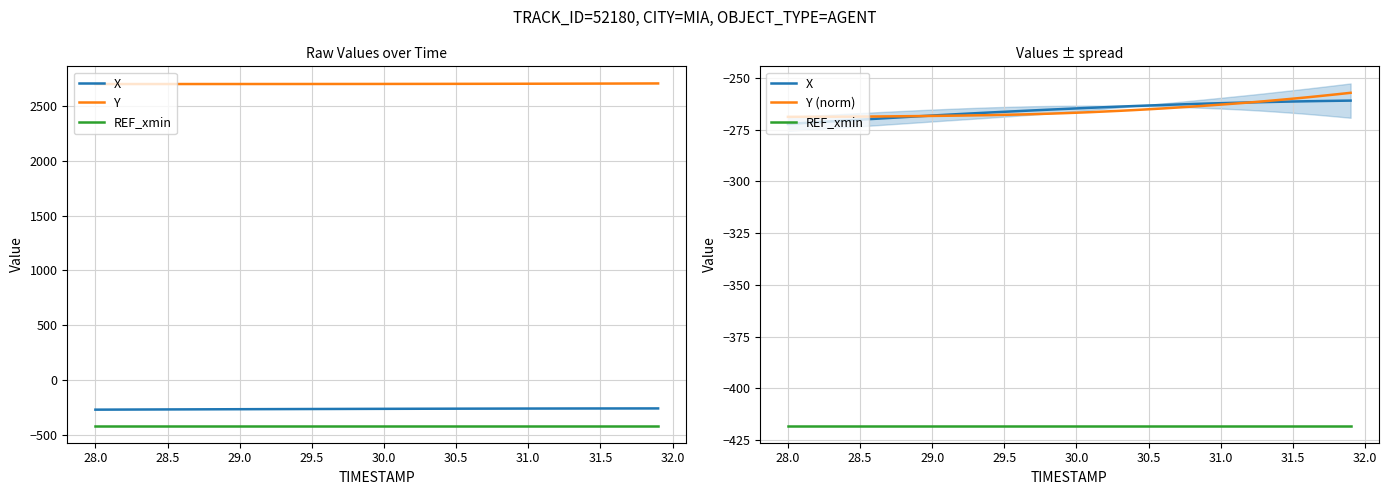

Reading left to right, list all the values displayed in this chart.

X: -272.2	-271.8	-271.4	-271.0	-270.6	-270.2	-269.8	-269.4	-268.9	-268.5	-268.2	-267.8	-267.4	-267.0	-266.7	-266.3	-266.0	-265.7	-265.3	-265.0	-264.7	-264.4	-264.1	-263.8	-263.6	-263.3	-263.1	-262.8	-262.6	-262.4	-262.2	-262.0	-261.8	-261.7	-261.5	-261.4	-261.3	-261.1	-261.0	-260.9
Y: 2702.1	2702.1	2702.1	2702.1	2702.1	2702.1	2702.1	2702.2	2702.2	2702.2	2702.3	2702.3	2702.3	2702.4	2702.4	2702.5	2702.6	2702.7	2702.8	2702.9	2703.0	2703.1	2703.3	2703.4	2703.6	2703.8	2704.0	2704.2	2704.4	2704.6	2704.8	2705.1	2705.3	2705.6	2705.9	2706.2	2706.5	2706.8	2707.2	2707.5
REF_xmin: -418.0	-418.0	-418.0	-418.0	-418.0	-418.0	-418.0	-418.0	-418.0	-418.0	-418.0	-418.0	-418.0	-418.0	-418.0	-418.0	-418.0	-418.0	-418.0	-418.0	-418.0	-418.0	-418.0	-418.0	-418.0	-418.0	-418.0	-418.0	-418.0	-418.0	-418.0	-418.0	-418.0	-418.0	-418.0	-418.0	-418.0	-418.0	-418.0	-418.0
Y (norm): -268.8	-268.8	-268.8	-268.7	-268.7	-268.7	-268.6	-268.6	-268.5	-268.4	-268.3	-268.3	-268.2	-268.1	-268.0	-267.8	-267.7	-267.5	-267.3	-267.1	-266.8	-266.5	-266.2	-265.9	-265.5	-265.1	-264.7	-264.3	-263.8	-263.4	-262.9	-262.4	-261.8	-261.3	-260.6	-260.0	-259.4	-258.7	-257.9	-257.2